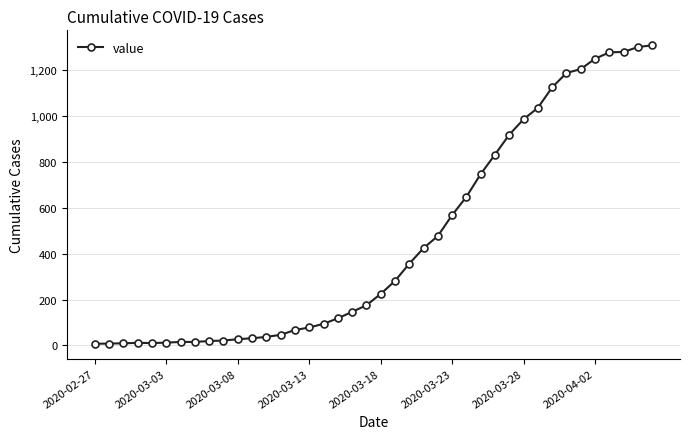

What is the sum of all values?

18380